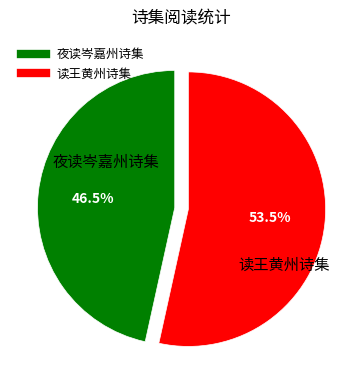

Which slice represents more than half of the pie?

读王黄州诗集